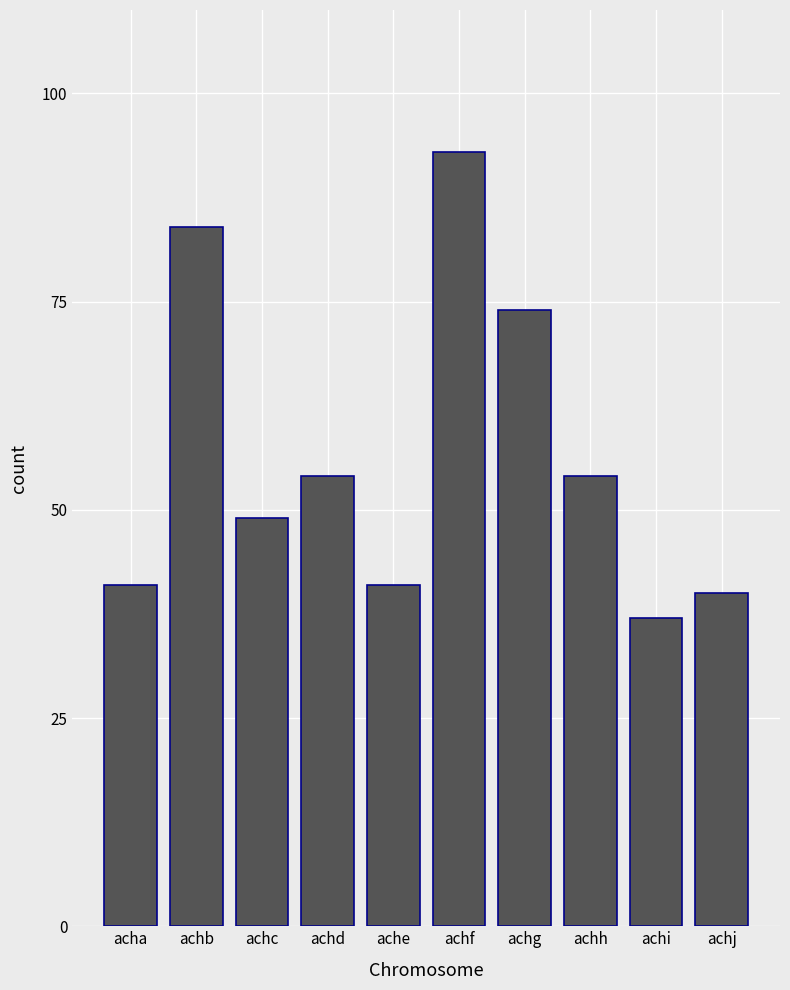

Reading left to right, list all the values displayed in this chart.

41	84	49	54	41	93	74	54	37	40